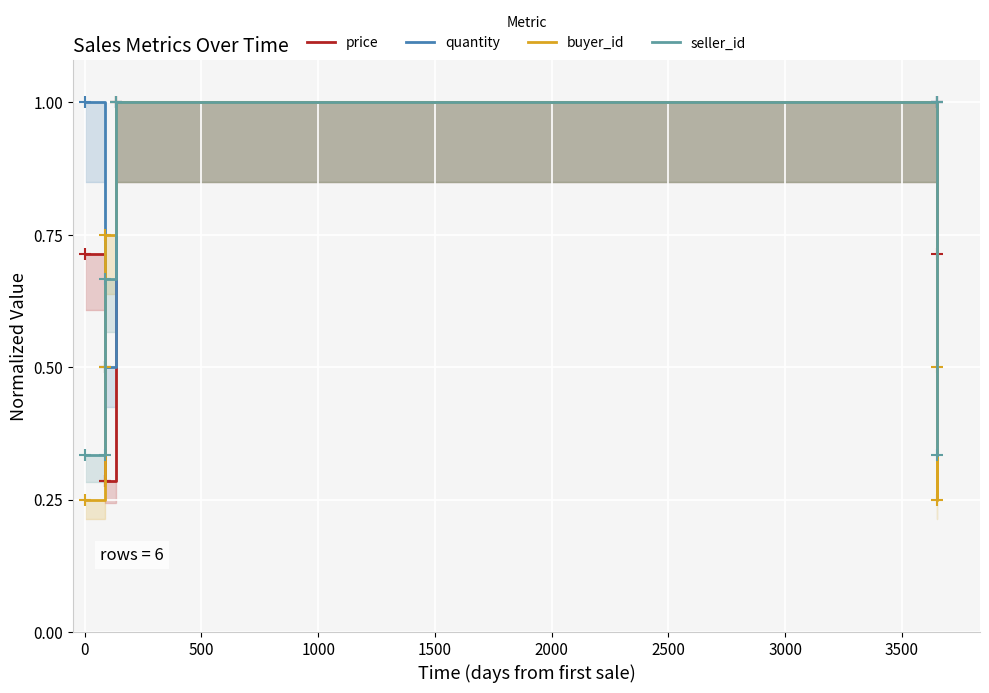

What are all the series names shown in the legend?

price, quantity, buyer_id, seller_id